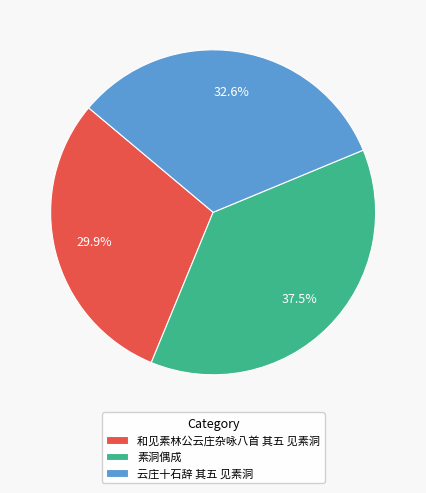

Which has a higher value, 和见素林公云庄杂咏八首 其五 见素洞 or 素洞偶成?

素洞偶成